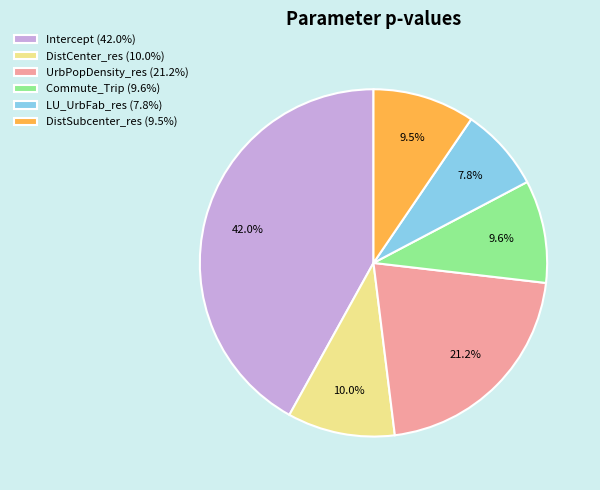

To the nearest percent, what is the difference between the LU_UrbFab_res and DistCenter_res slice percentages?

2%